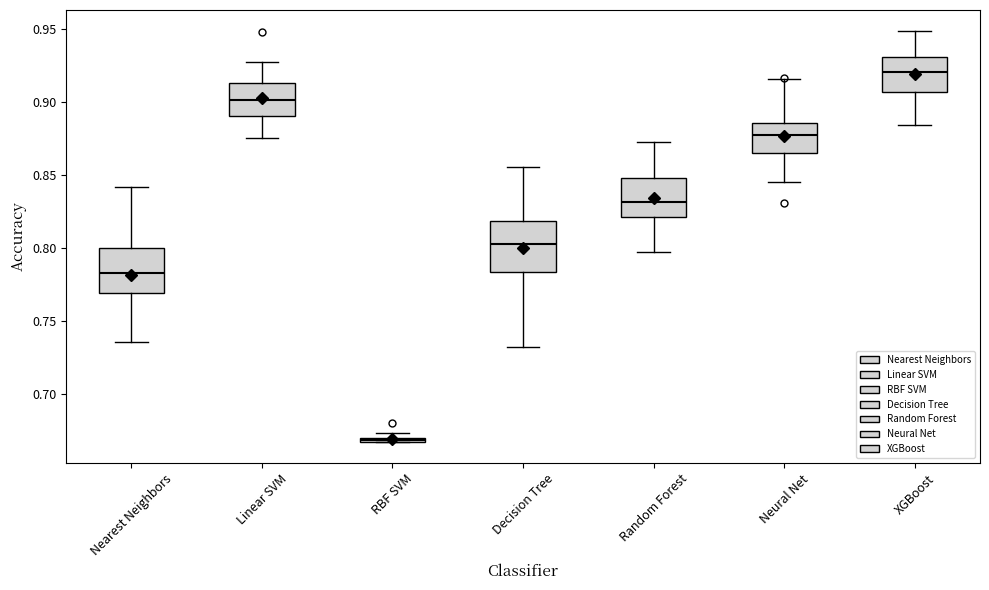

Where is the lower edge of the box for Random Forest on the y-axis? The values are not printed on the chart, so give them approximately, as read against the axis.

0.820